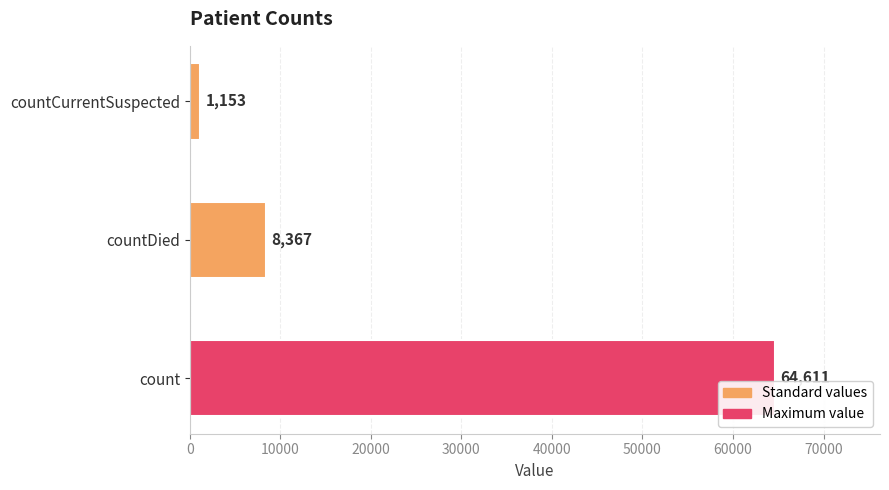

Reading bottom to top, list all the values displayed in this chart.

64611	8367	1153